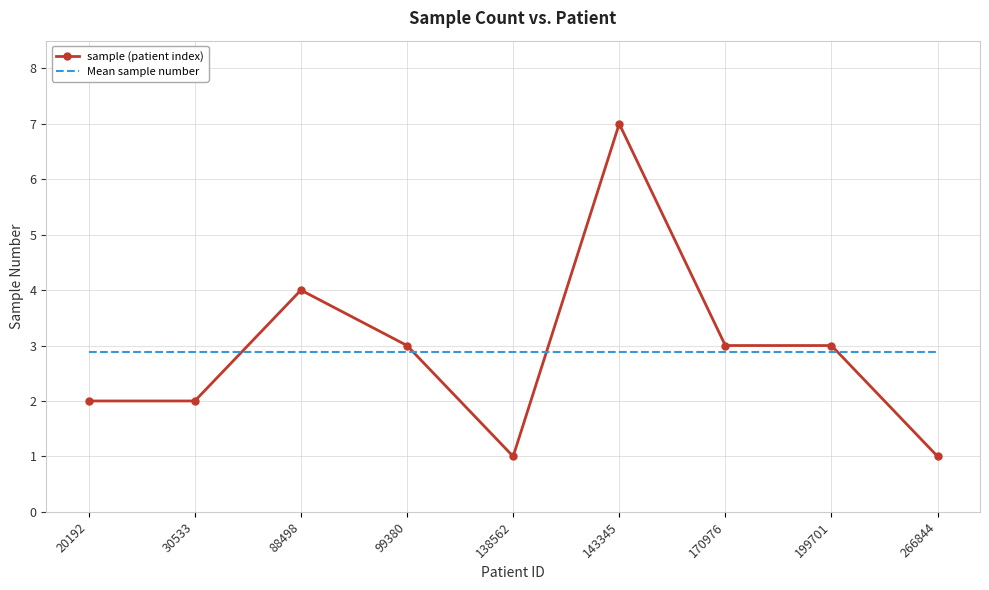

Is it true that sample (patient index) equals 7.0 at 143345?

True